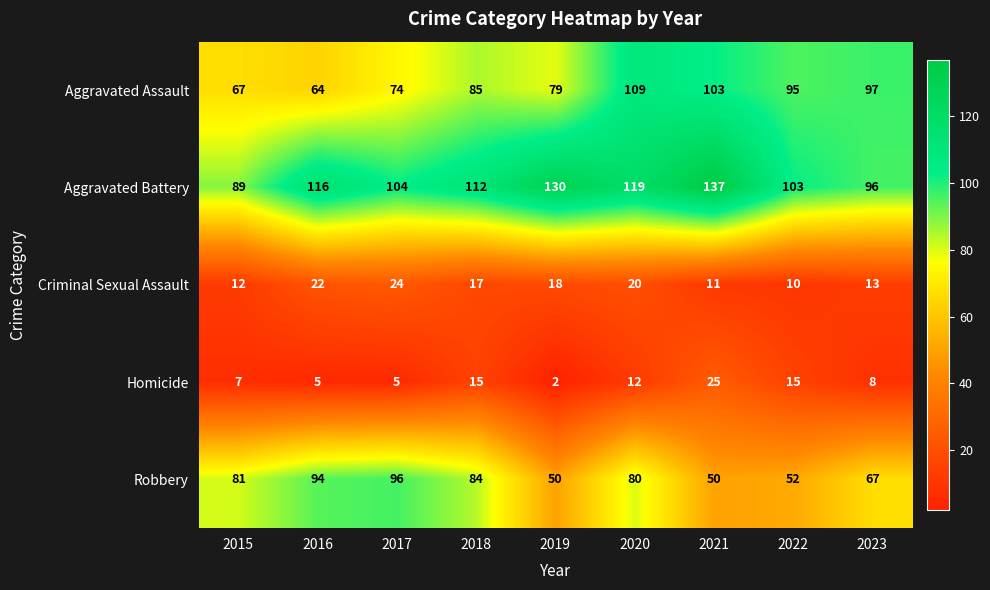

What is the approximate value of Criminal Sexual Assault at 2021, to the nearest 5?

10